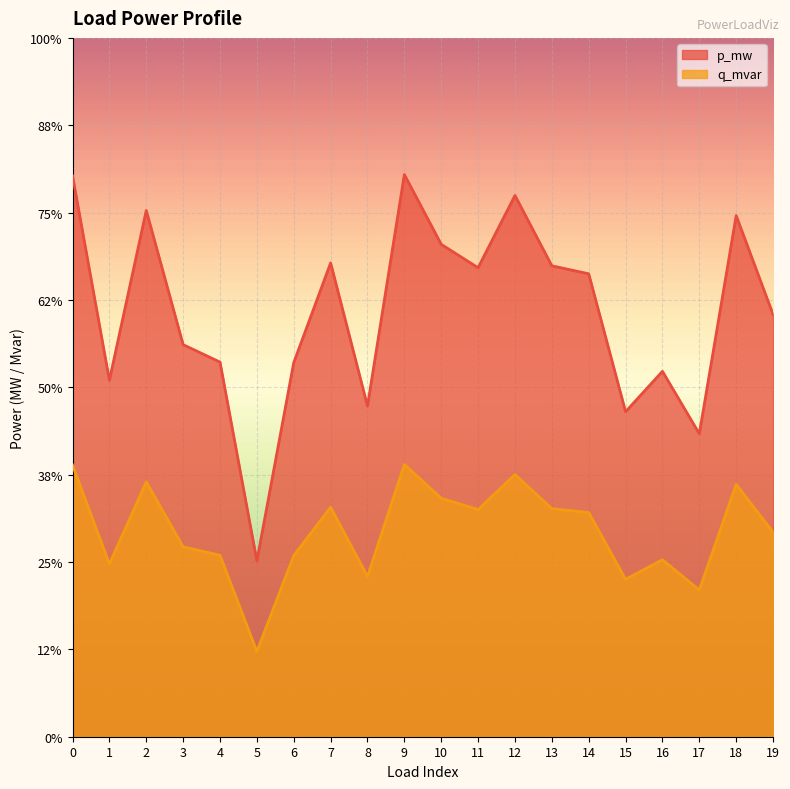

What is the total value across all series at 6?

0.2